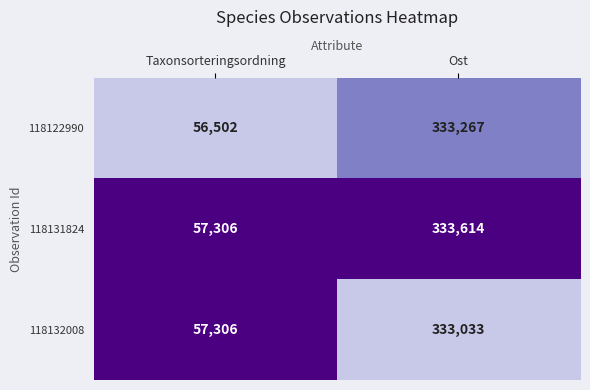

At which label is 118122990 closest to 194884?

Taxonsorteringsordning